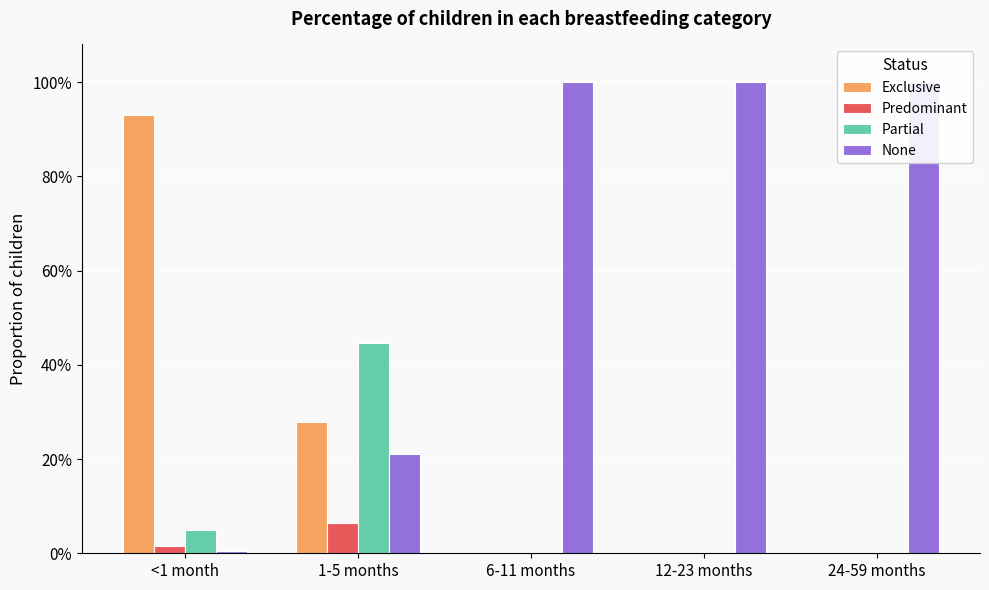

Which category has the highest value in the Exclusive series?

<1 month